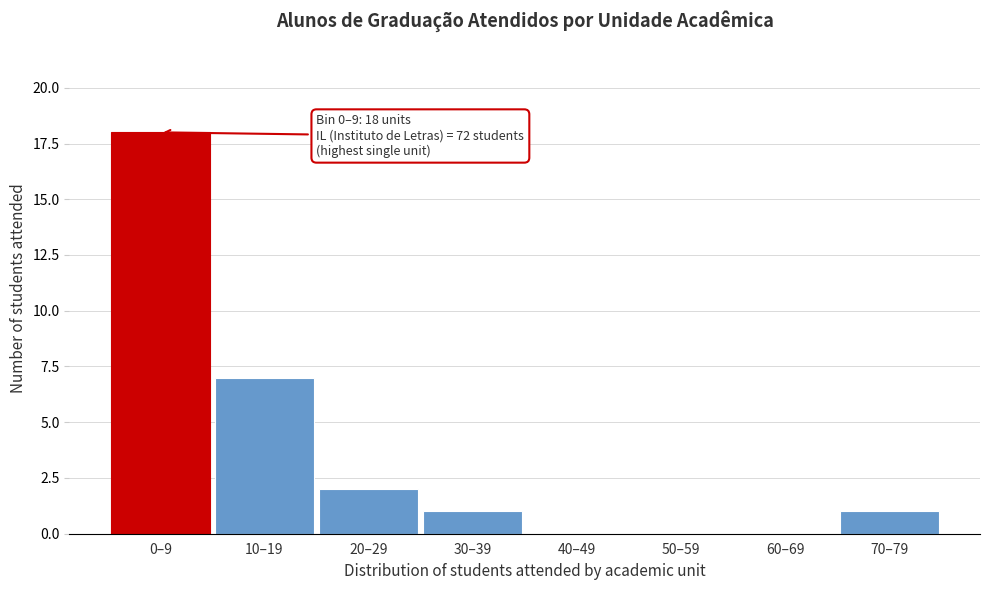

Reading left to right, transcribe all the data shown in this chart.

0–9=18	10–19=7	20–29=2	30–39=1	40–49=0	50–59=0	60–69=0	70–79=1